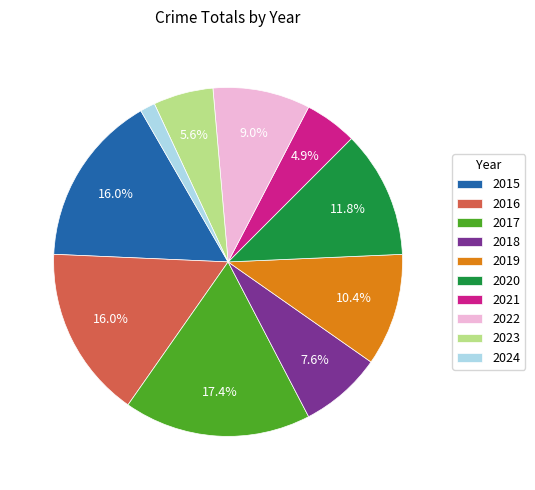

Is the sum of 2023 and 2017 greater than half?

No